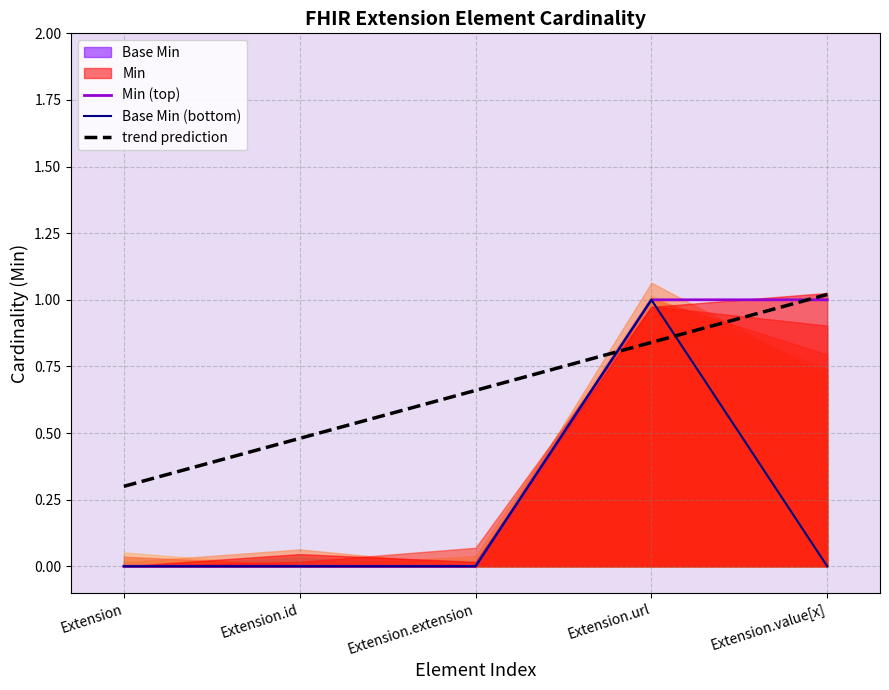

What position from the left is Extension.id?

2